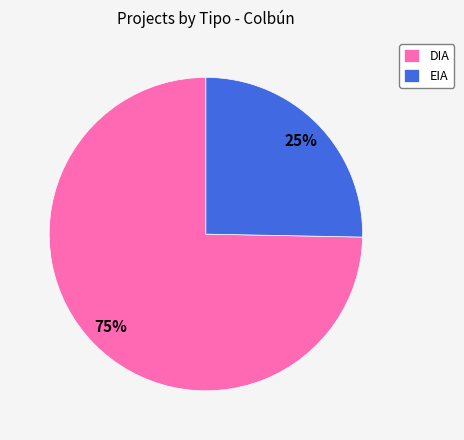

Is it true that EIA is 25% of the pie?

True